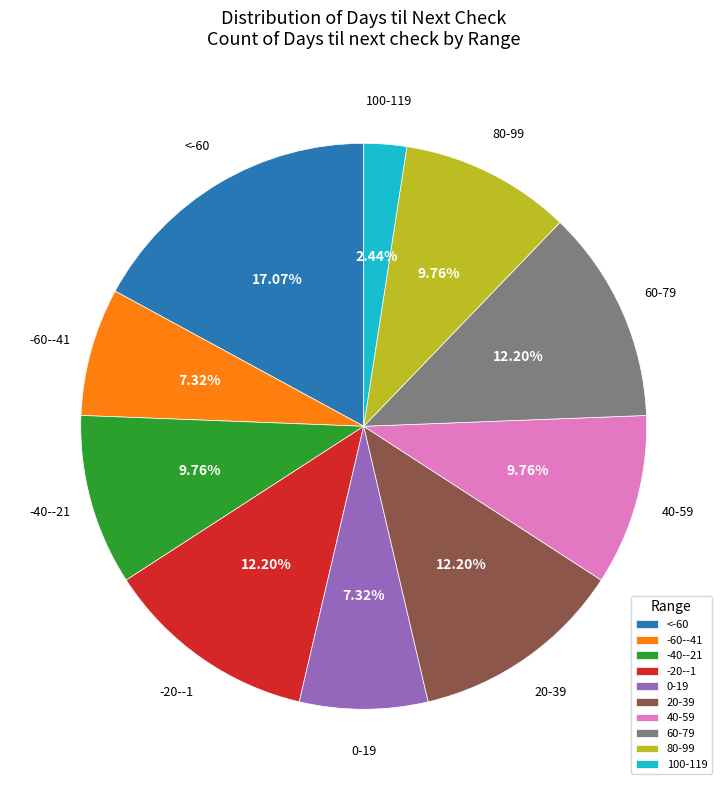

To the nearest percent, what is the average slice percentage?

10%